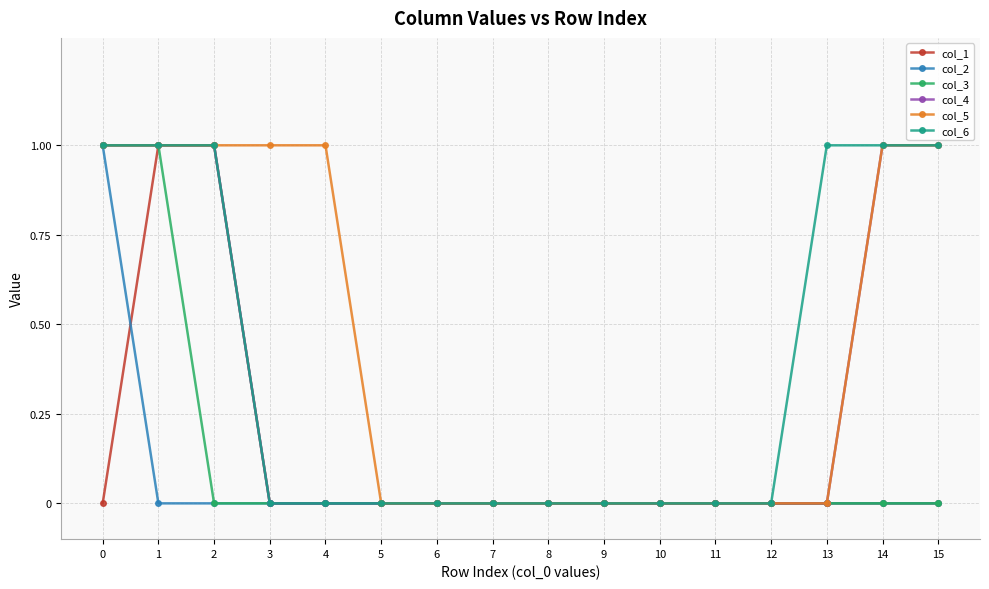

Does the chart display data point markers on the line(s)?

Yes